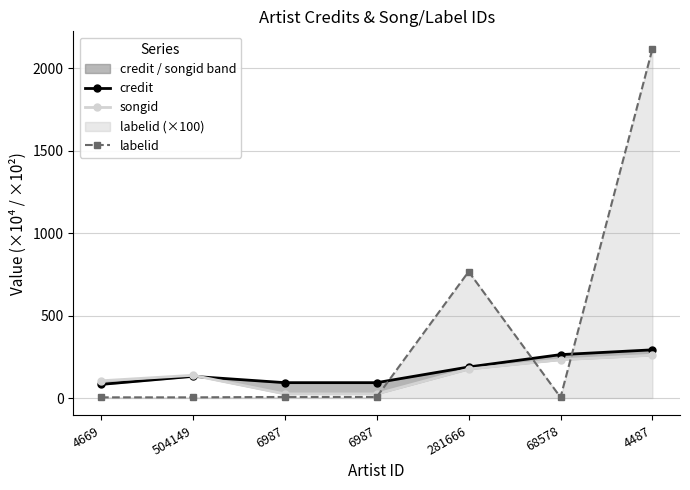

What is the difference between the maximum and second lowest values in the songid series?

235.0